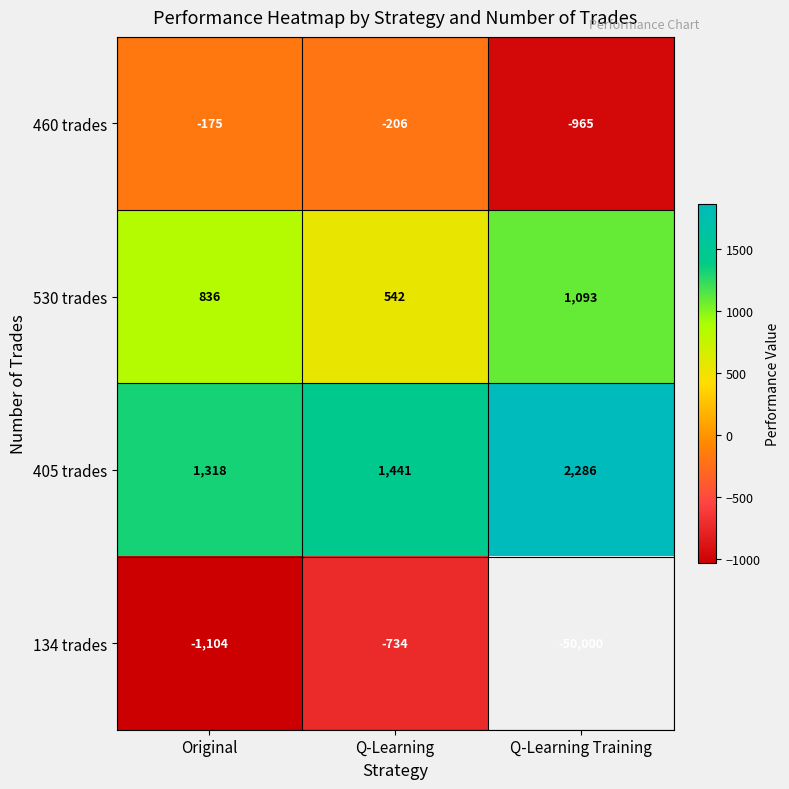

The 134 trades series shows -1104 at Original. True or false?

True